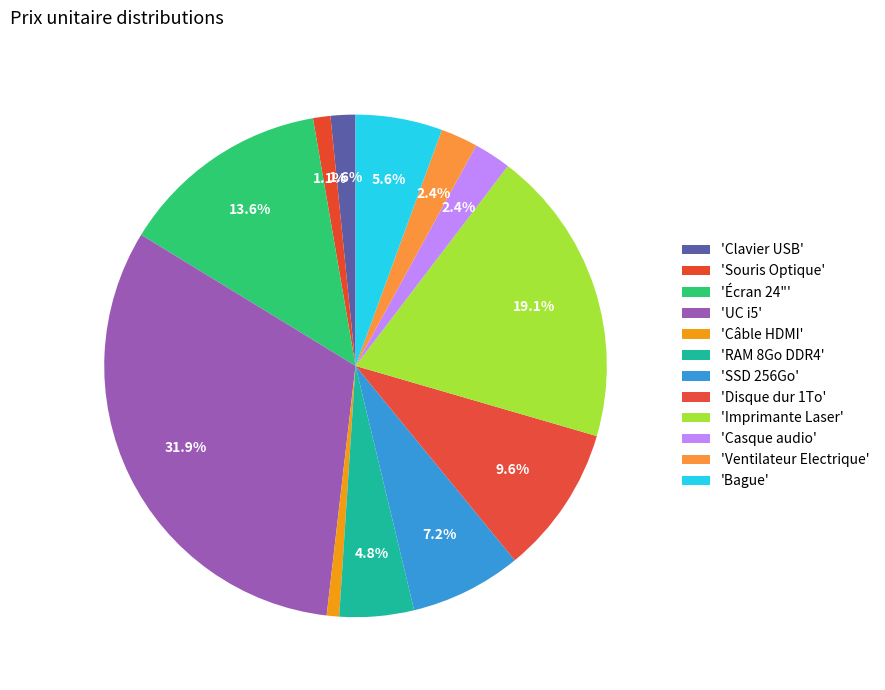

Which category has the smallest portion of the pie?

Câble HDMI